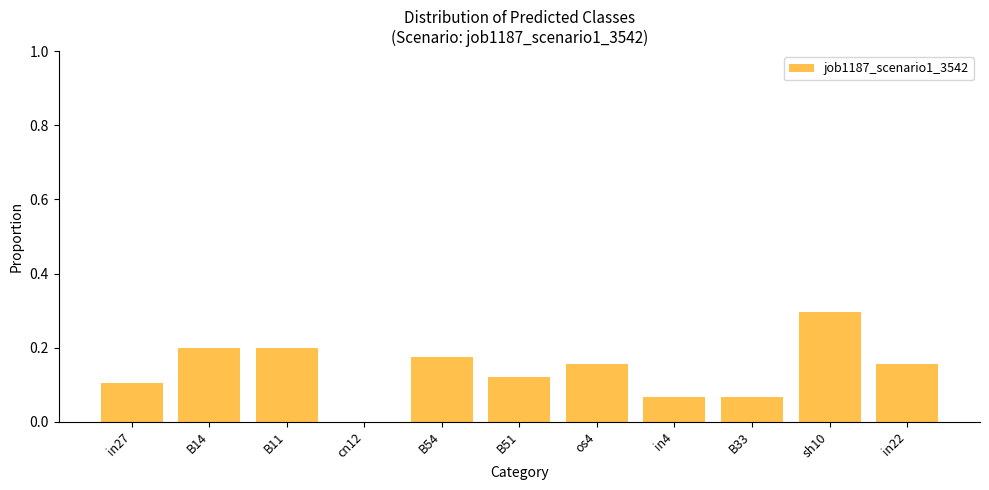

What is the change in value from sh10 to in22?

-0.1